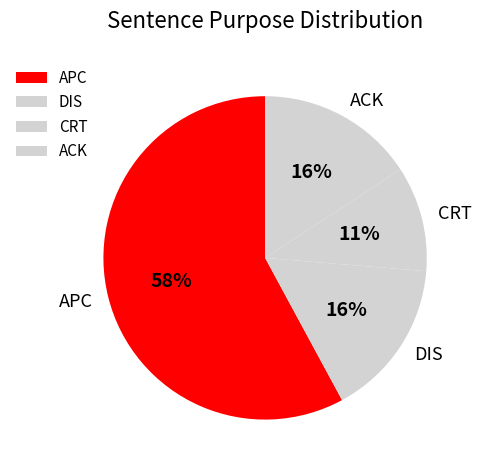

How many segments does this pie chart have?

4